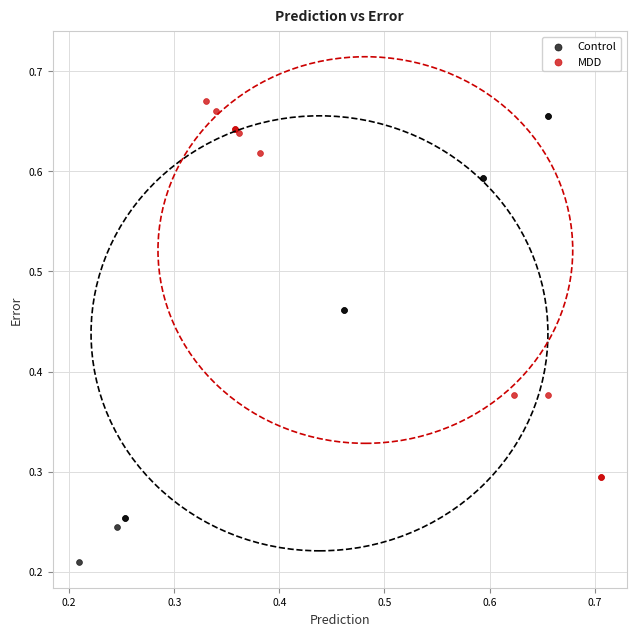

Which series reaches the minimum Y coordinate?

Control